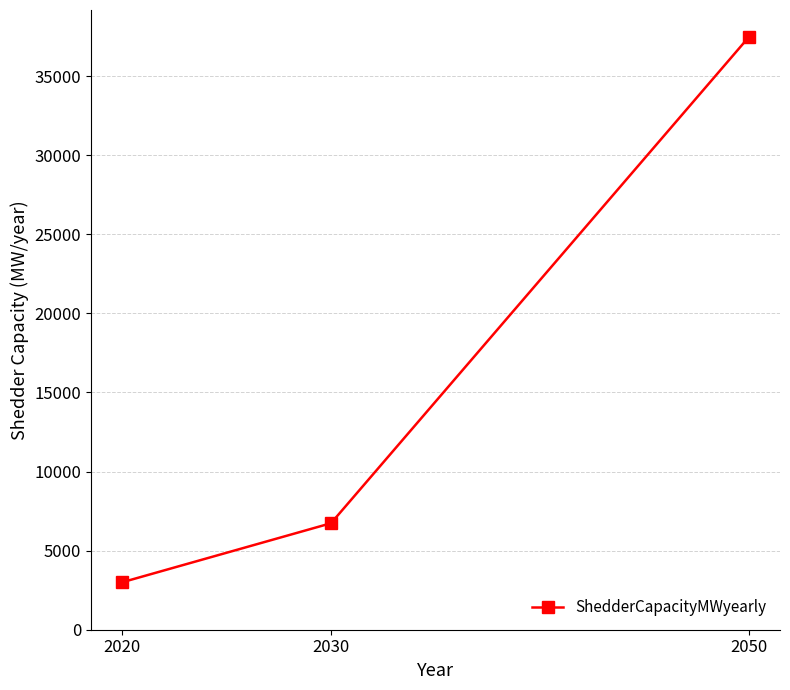

What is the value of the 1st point from the left?

3000